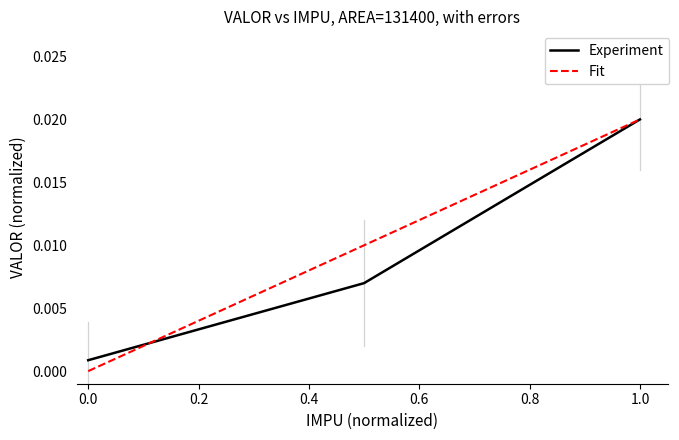

Which series has the widest spread of values?

Fit